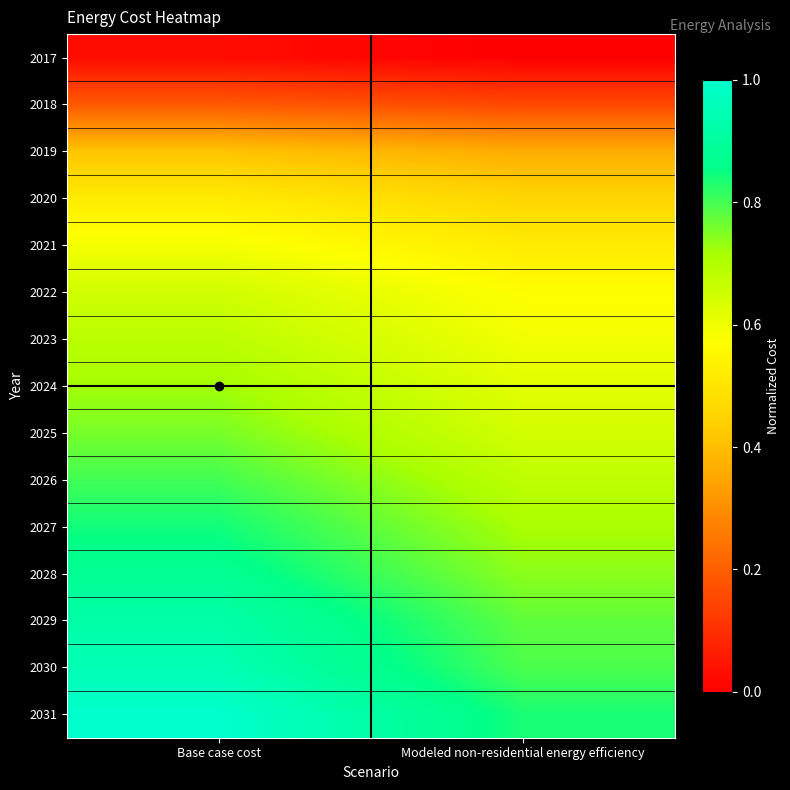

At Base case cost, list the series in order from largest to smallest.

2031, 2030, 2029, 2028, 2027, 2026, 2025, 2024, 2023, 2022, 2021, 2020, 2019, 2018, 2017